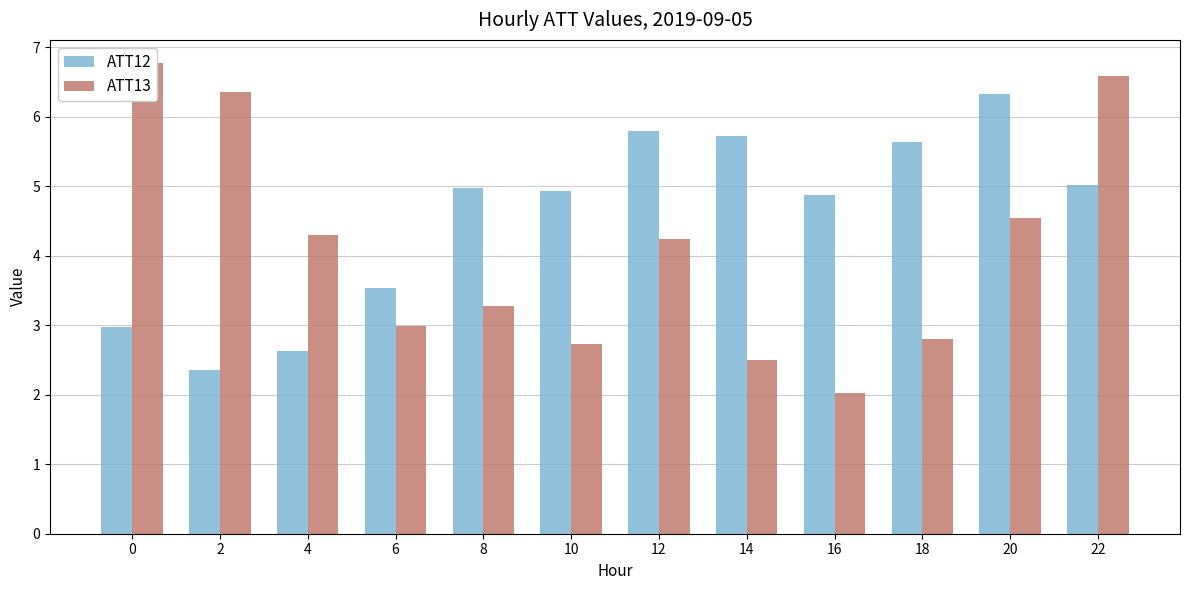

Which series has the widest spread of values?

ATT13